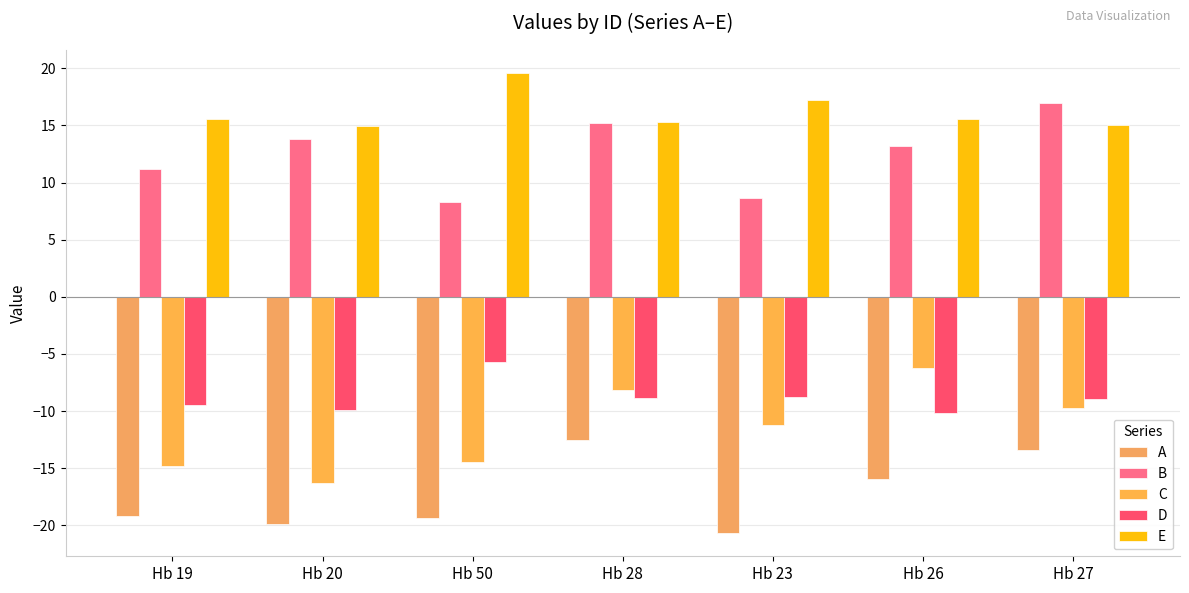

How many groups of bars are there?

7